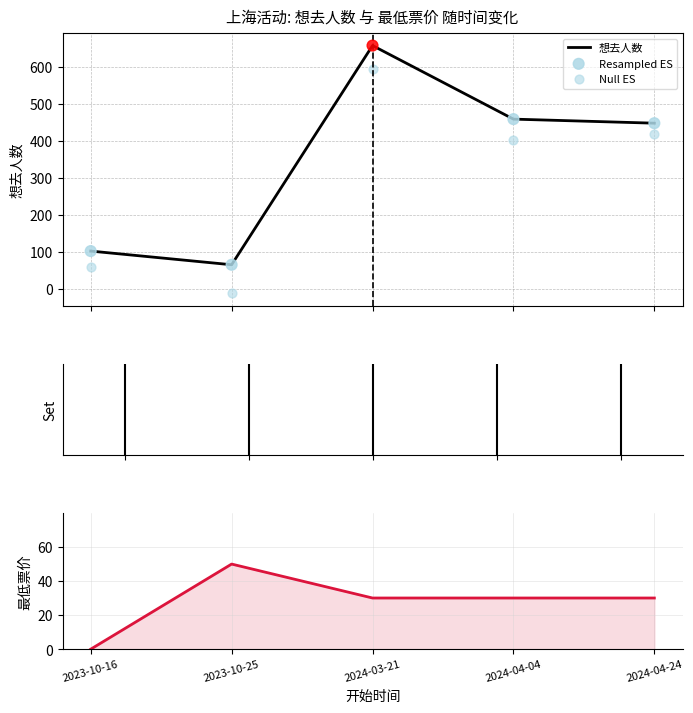

Which series contains the highest Y value?

想去人数